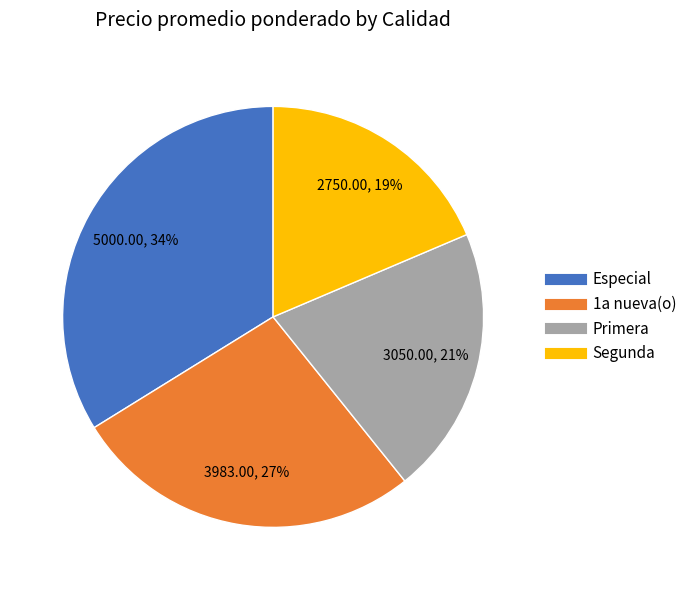

How many slices are in this pie chart?

4